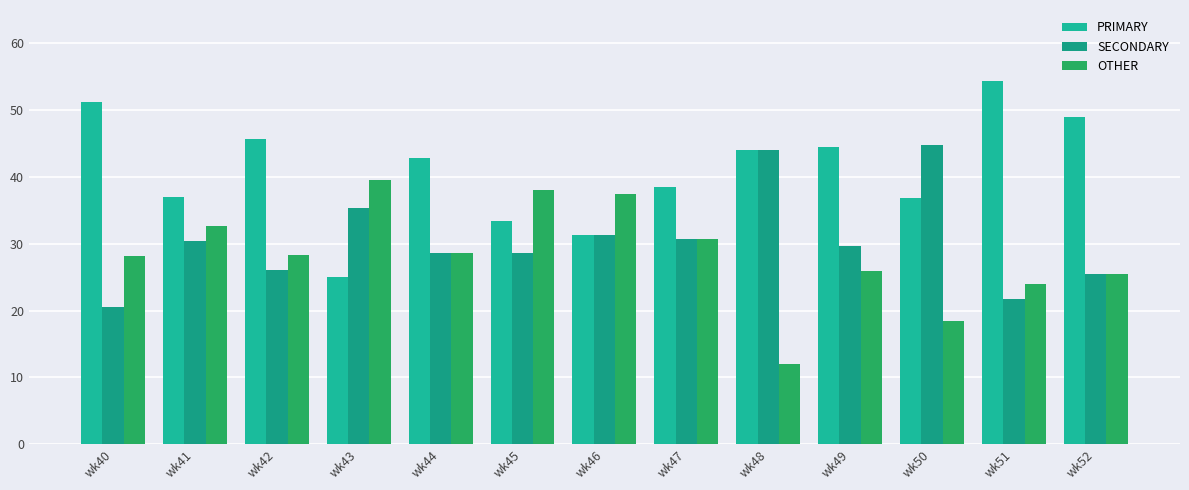

What is the total value across all series at wk45?

100.0